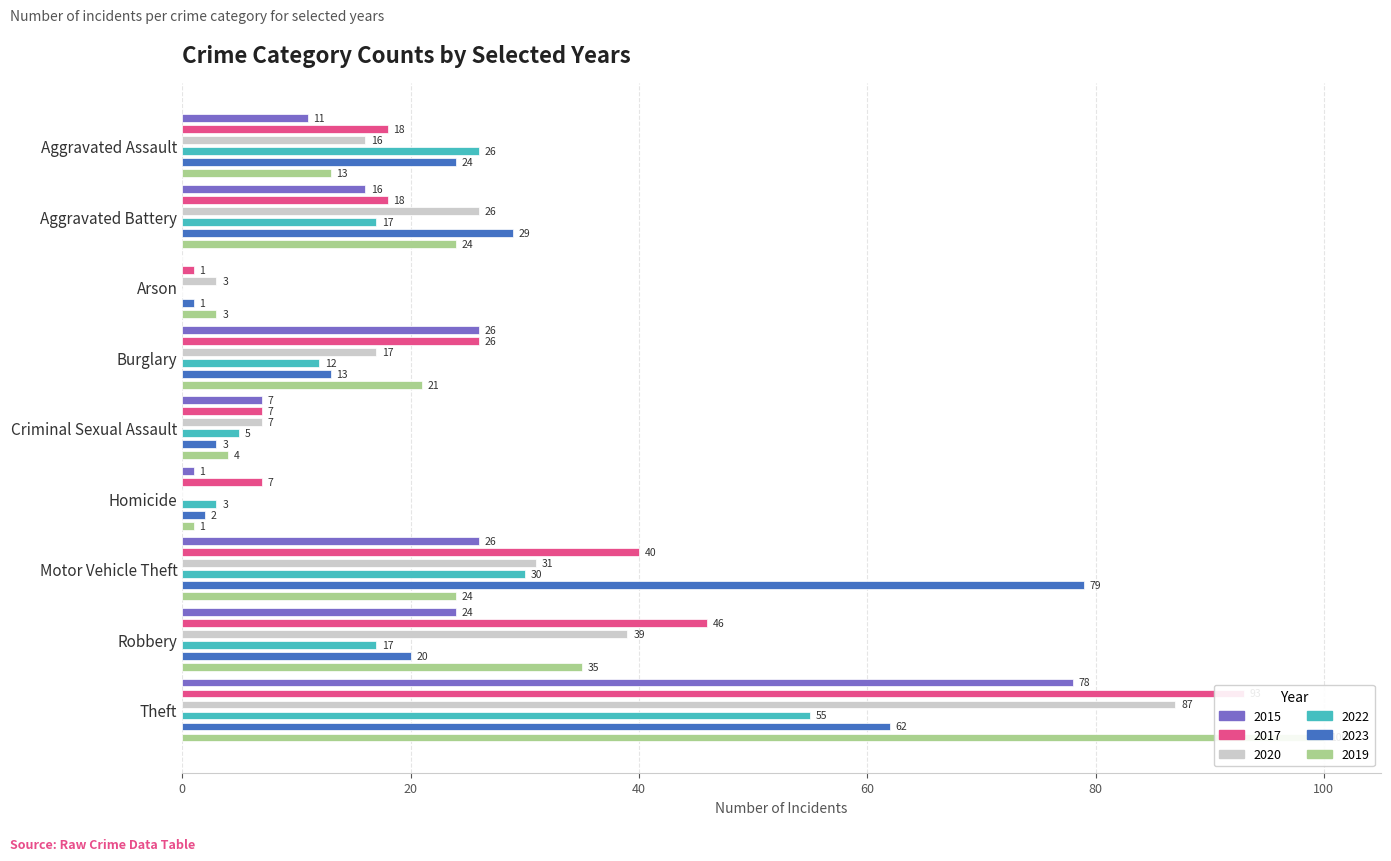

Reading left to right, what are all the values shown in this chart?

2015: Aggravated Assault=11	Aggravated Battery=16	Arson=0	Burglary=26	Criminal Sexual Assault=7	Homicide=1	Motor Vehicle Theft=26	Robbery=24	Theft=78
2017: Aggravated Assault=18	Aggravated Battery=18	Arson=1	Burglary=26	Criminal Sexual Assault=7	Homicide=7	Motor Vehicle Theft=40	Robbery=46	Theft=93
2020: Aggravated Assault=16	Aggravated Battery=26	Arson=3	Burglary=17	Criminal Sexual Assault=7	Homicide=0	Motor Vehicle Theft=31	Robbery=39	Theft=87
2022: Aggravated Assault=26	Aggravated Battery=17	Arson=0	Burglary=12	Criminal Sexual Assault=5	Homicide=3	Motor Vehicle Theft=30	Robbery=17	Theft=55
2023: Aggravated Assault=24	Aggravated Battery=29	Arson=1	Burglary=13	Criminal Sexual Assault=3	Homicide=2	Motor Vehicle Theft=79	Robbery=20	Theft=62
2019: Aggravated Assault=13	Aggravated Battery=24	Arson=3	Burglary=21	Criminal Sexual Assault=4	Homicide=1	Motor Vehicle Theft=24	Robbery=35	Theft=100